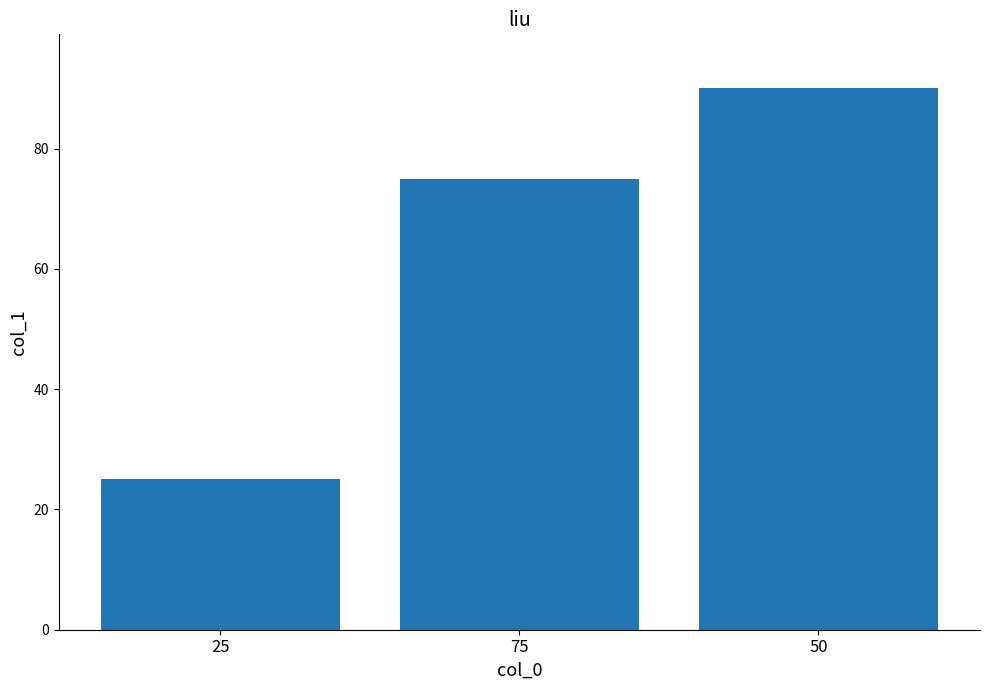

What is the difference between the maximum and second lowest values?

15